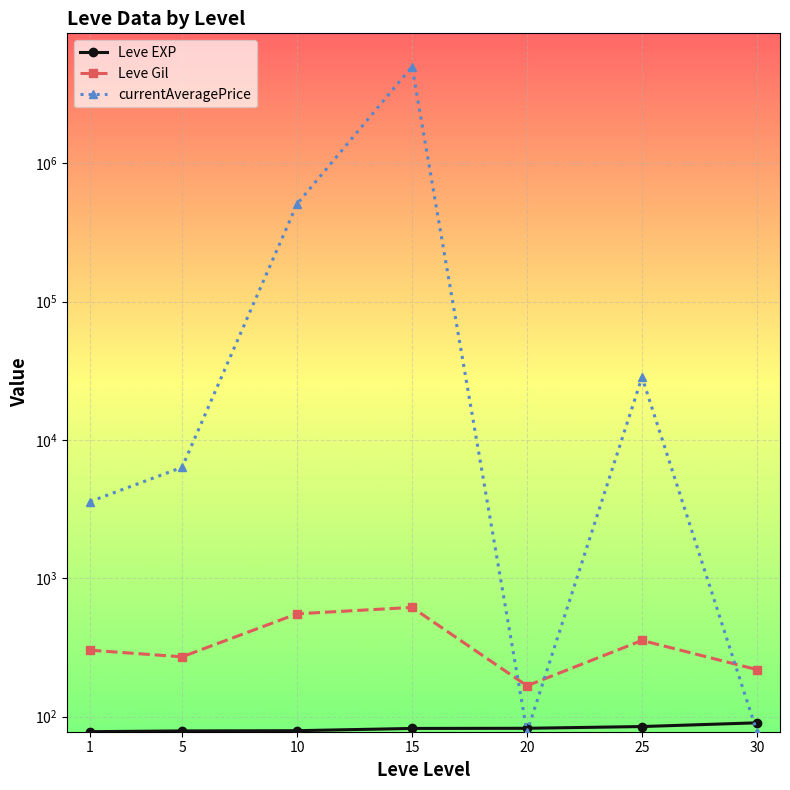

In Leve Gil, how many points are higher than both neighbors (excluding endpoints)?

2